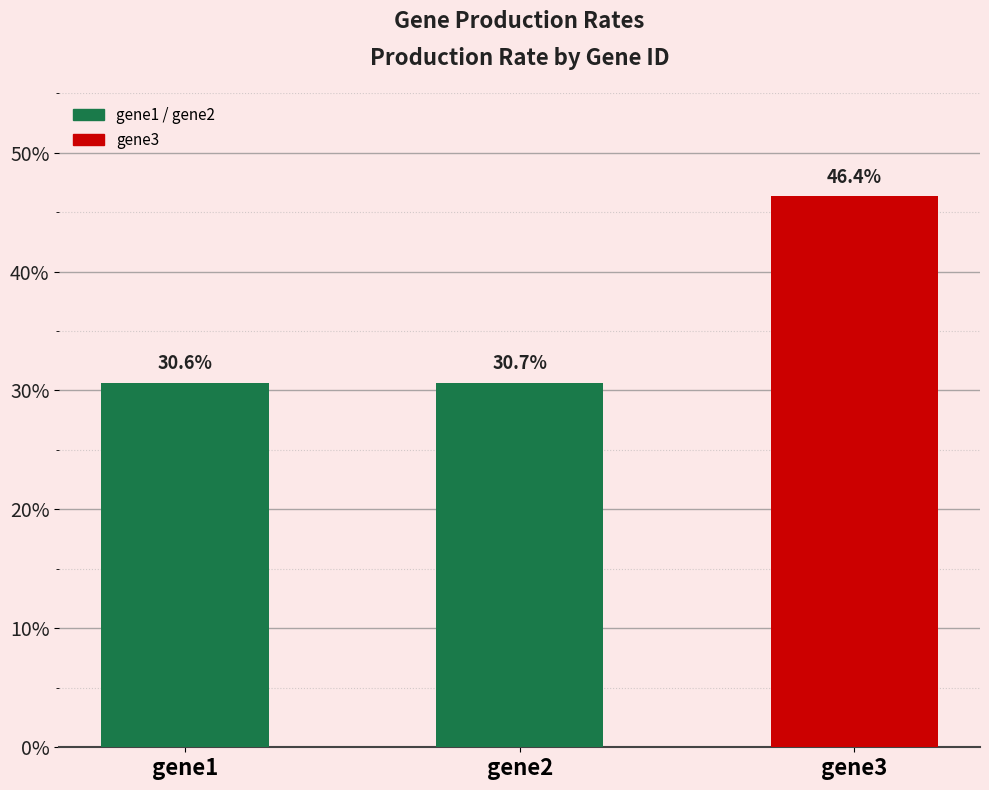

Does the chart contain any negative values?

No